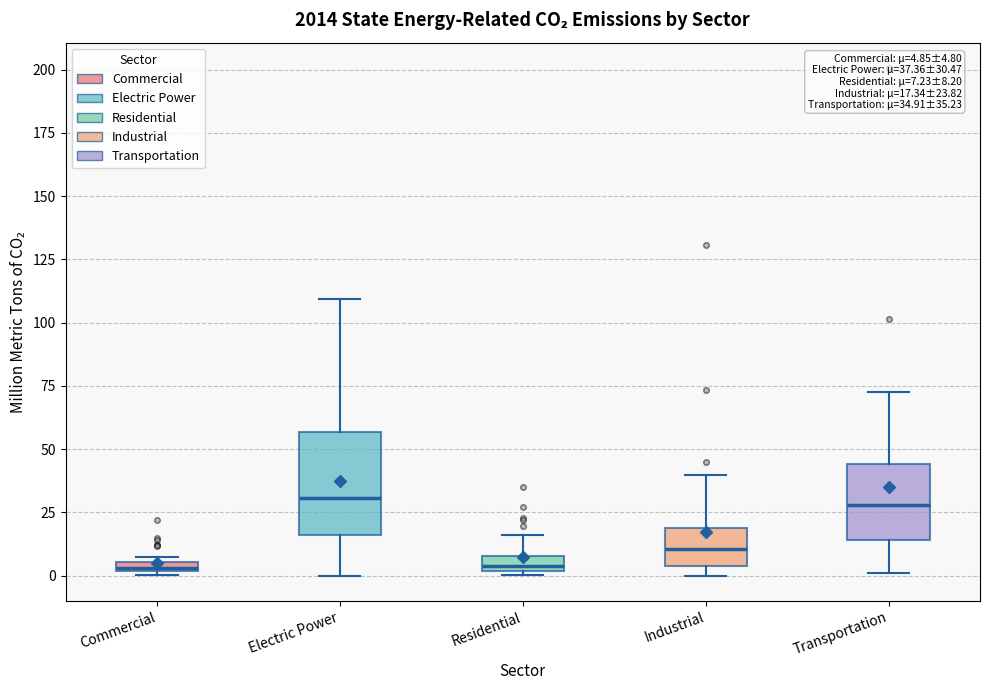

Comparing the boxes themselves (not the whiskers), which one is the tallest?

Electric Power